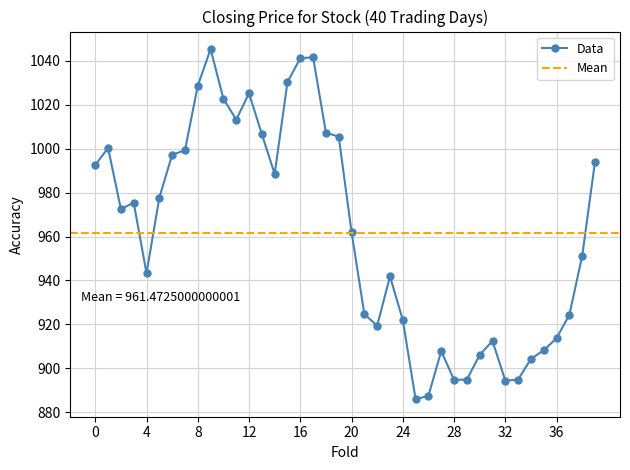

What is the smallest value displayed?

885.9